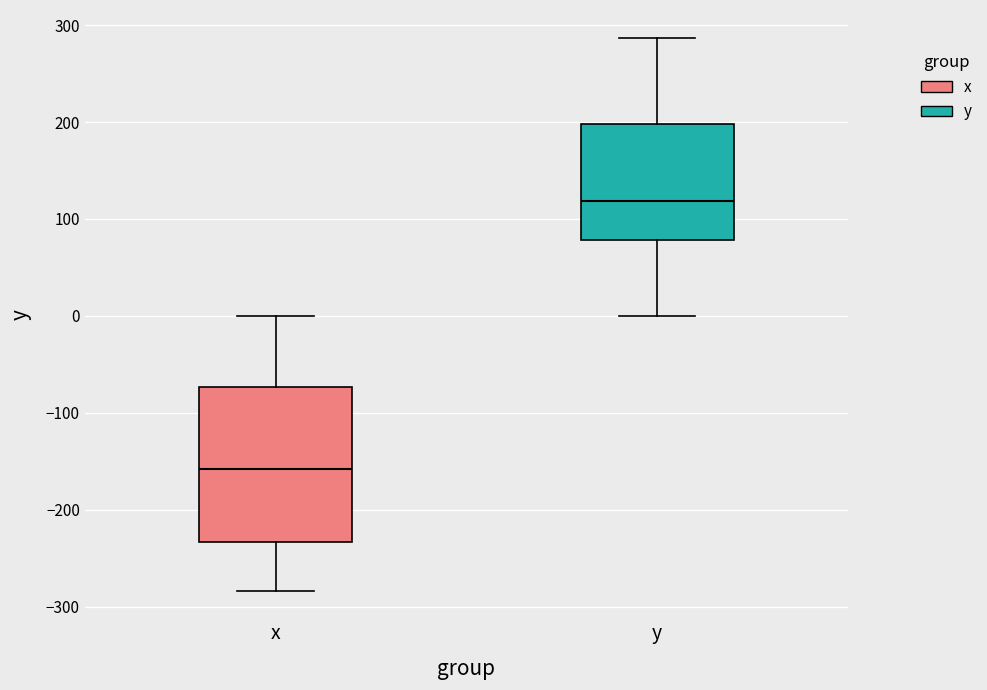

Where does the lower whisker of the box for x end on the y-axis? The values are not printed on the chart, so give them approximately, as read against the axis.

-280